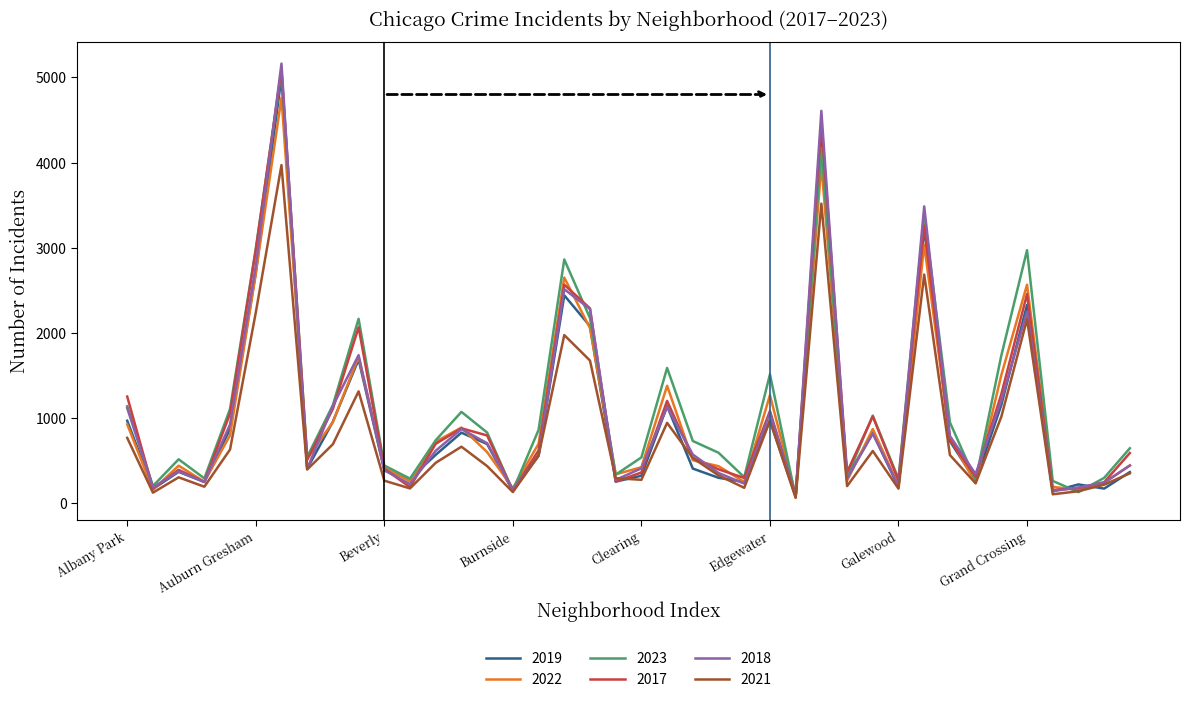

Which series has the largest range (max minus min)?

2018